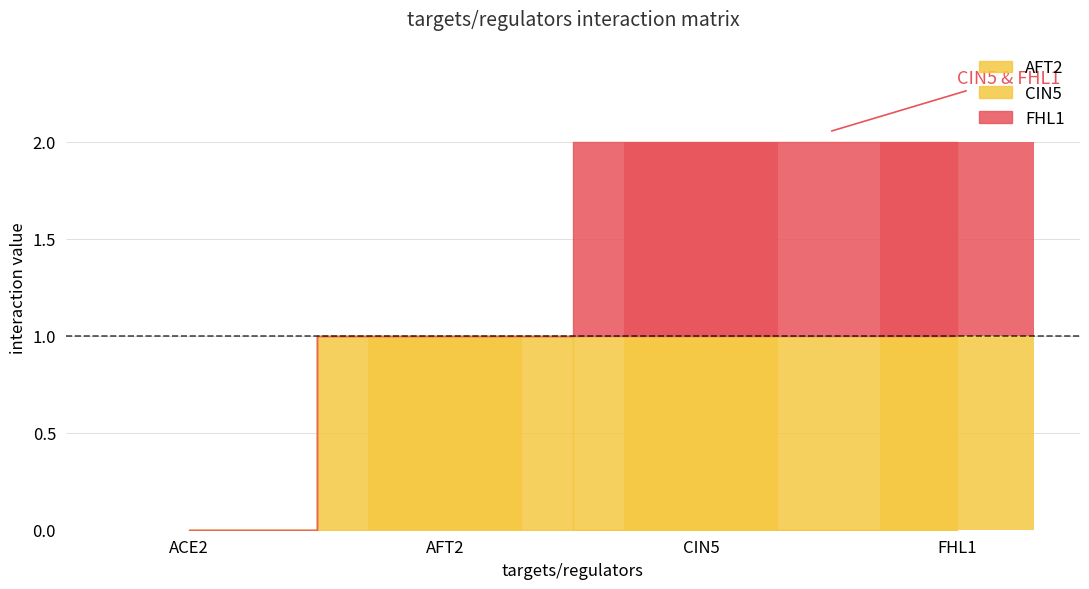

At which category does the chart reach its peak across all series?

AFT2